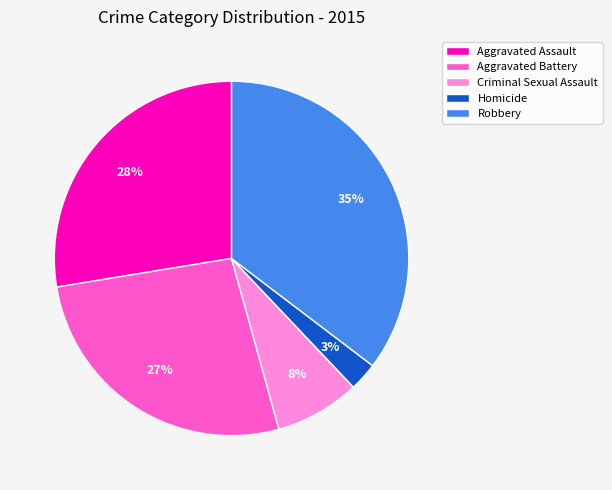

Between Aggravated Assault and Homicide, which is larger?

Aggravated Assault